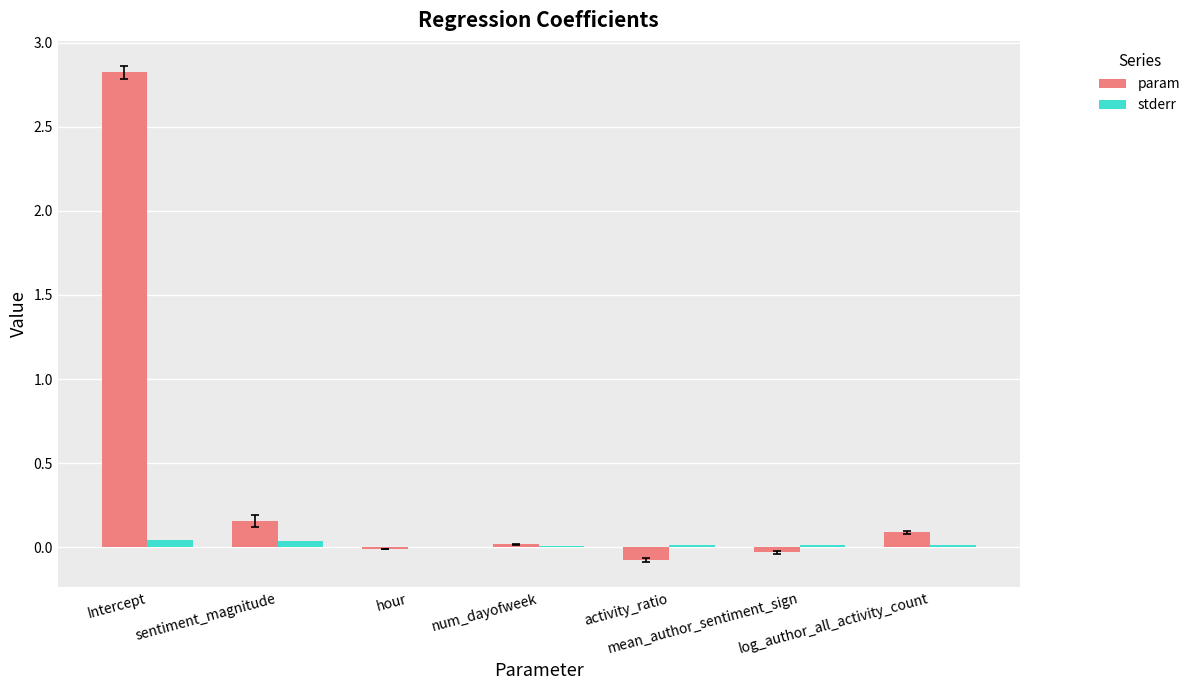

What are all the series names shown in the legend?

param, stderr